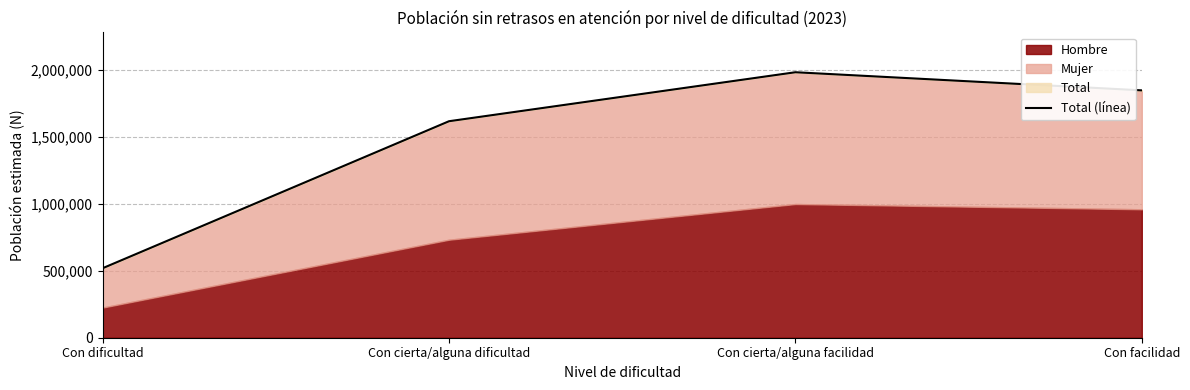

What is the change in value from Con dificultad to Con facilidad?

+1328885